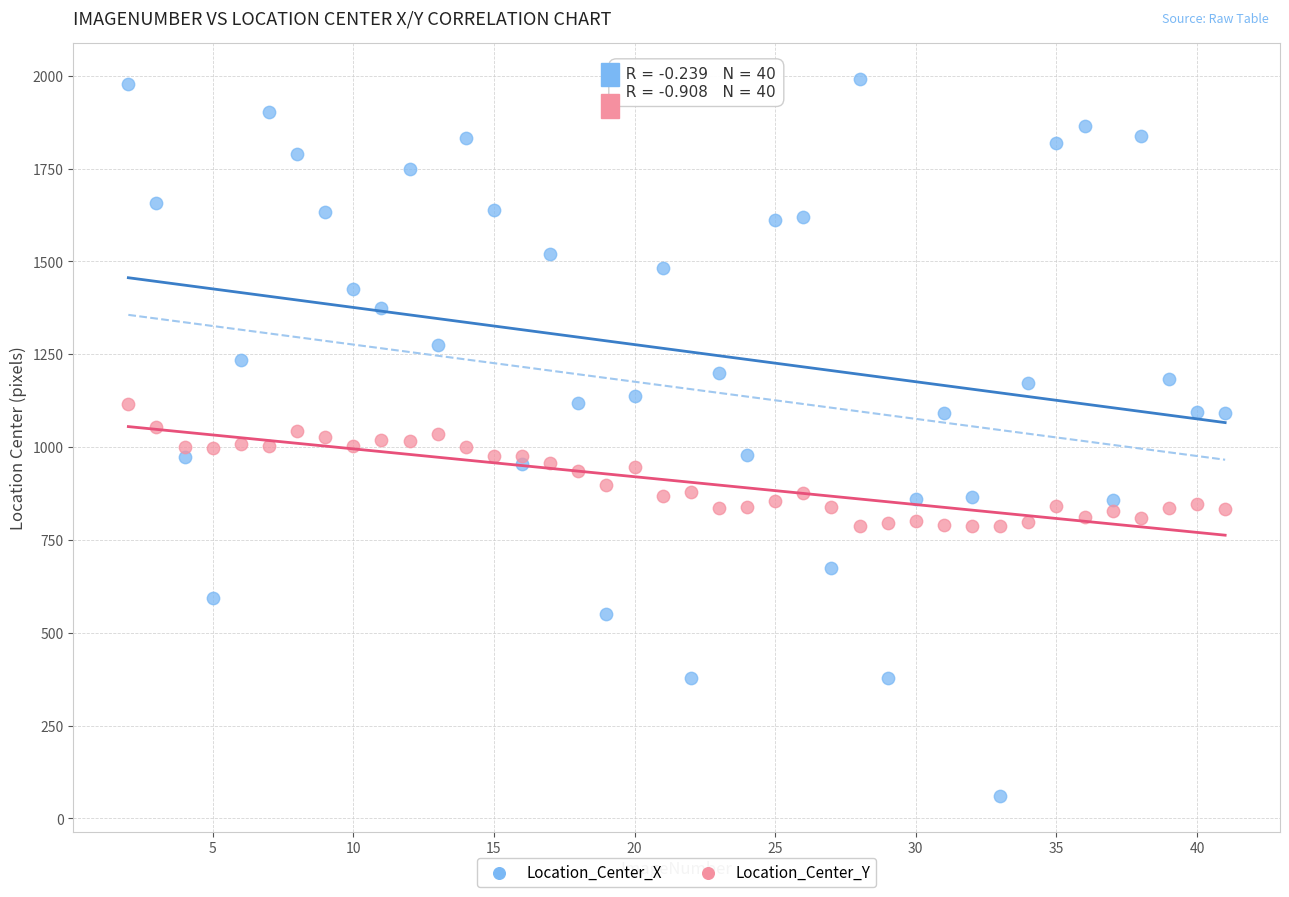

Across all data points, what is the range of Y values (max minus min)?

1930.9